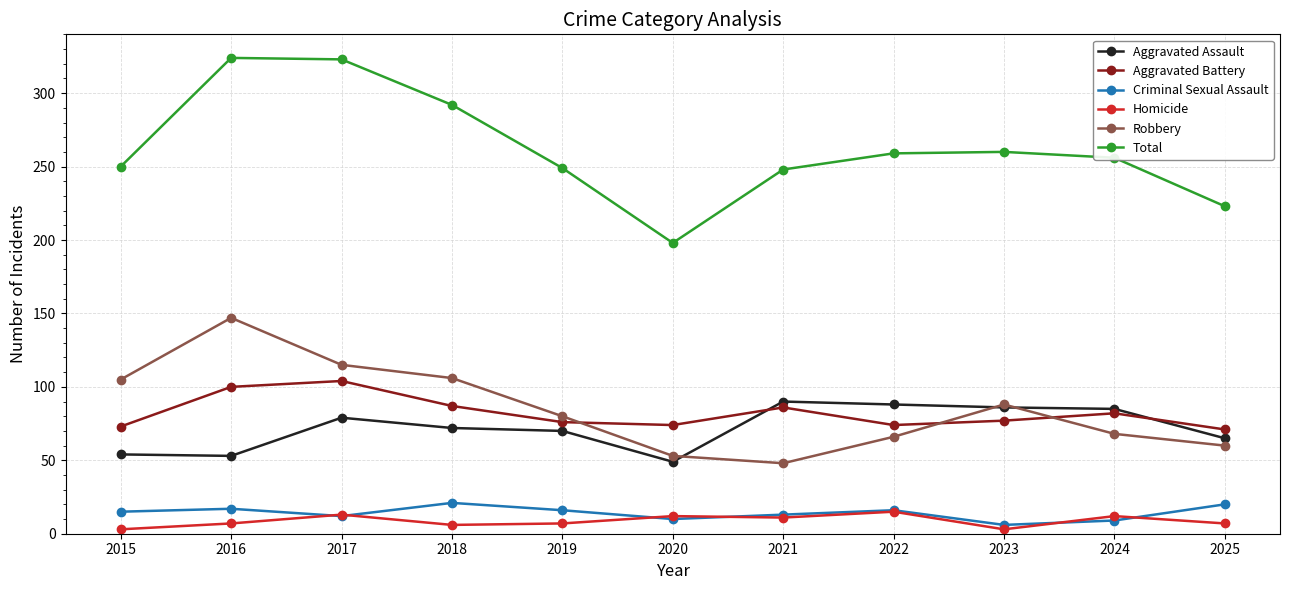

What is the highest value of the Homicide series?

15